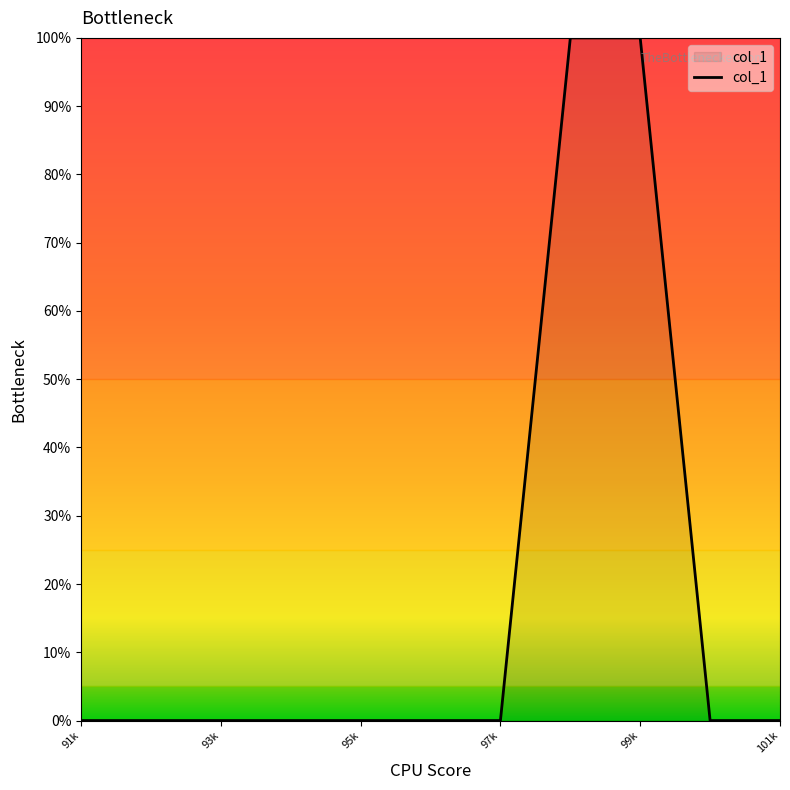

What is the difference between the maximum and minimum values?

100.0